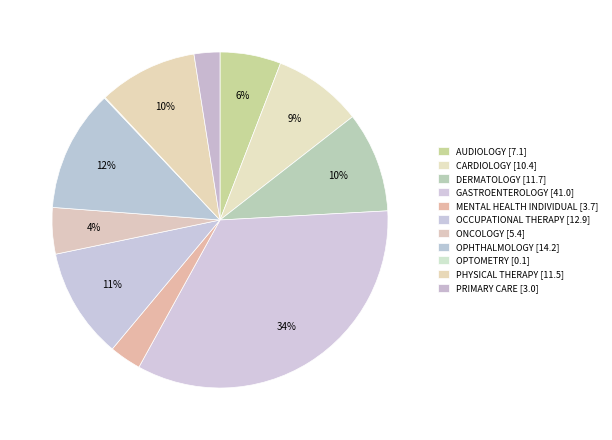

Count the number of slices in the pie.

11